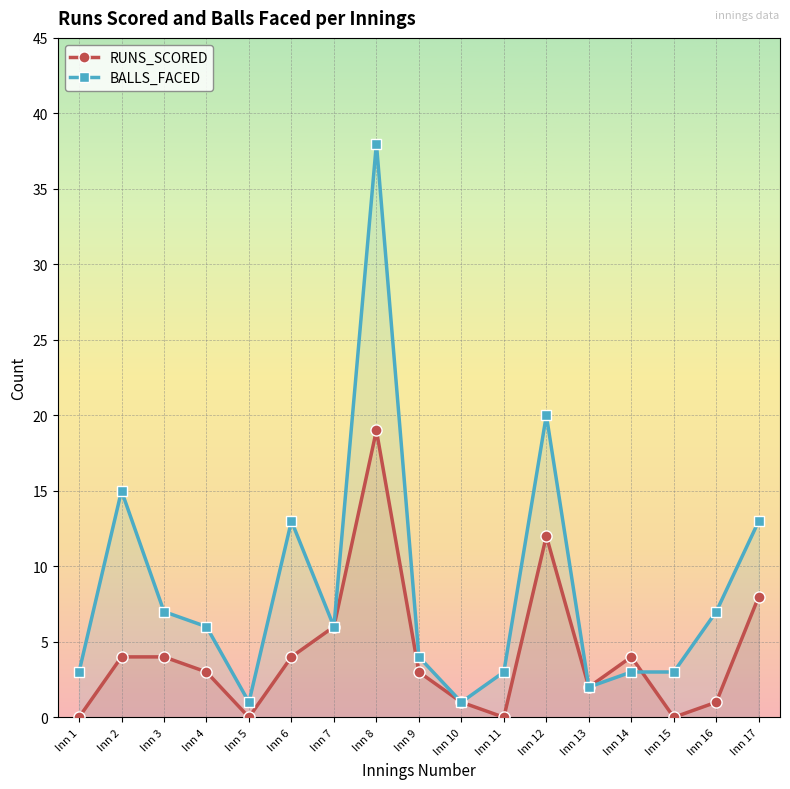

Is the value of BALLS_FACED at Inn 3 greater than the value of RUNS_SCORED at Inn 9?

Yes